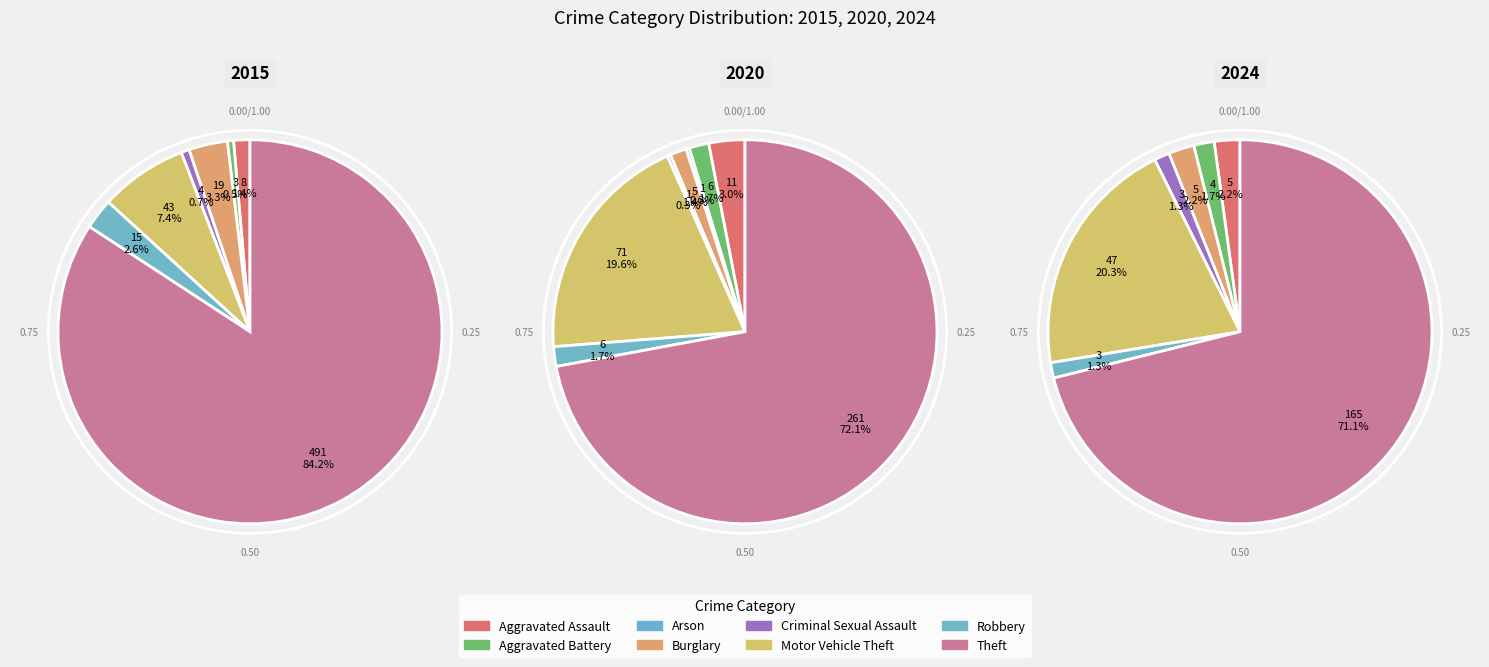

The Theft slice represents 84% of the pie. True or false?

True